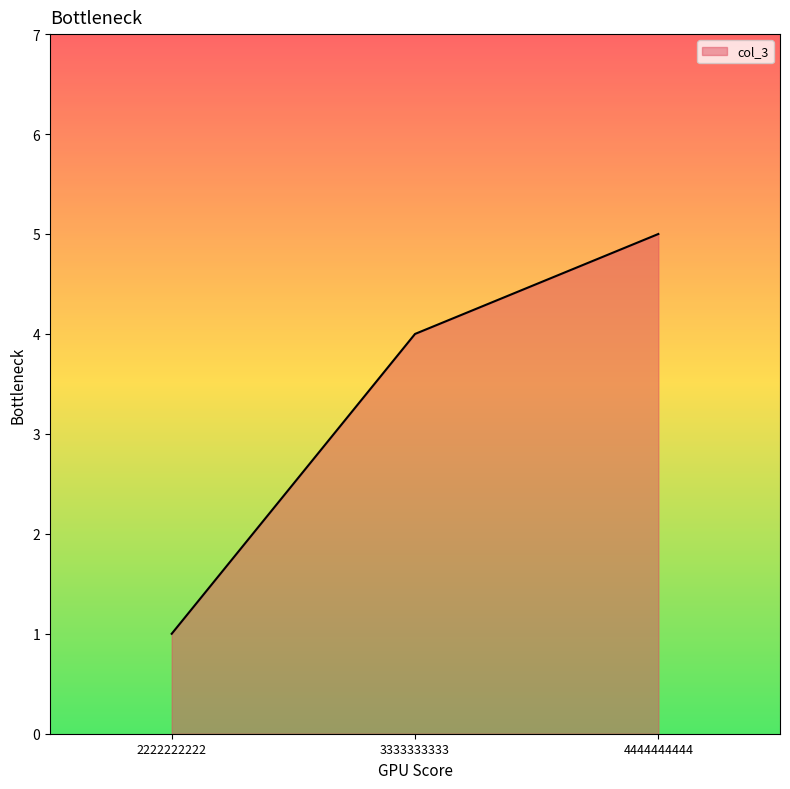

What is the difference between the maximum and minimum values?

4